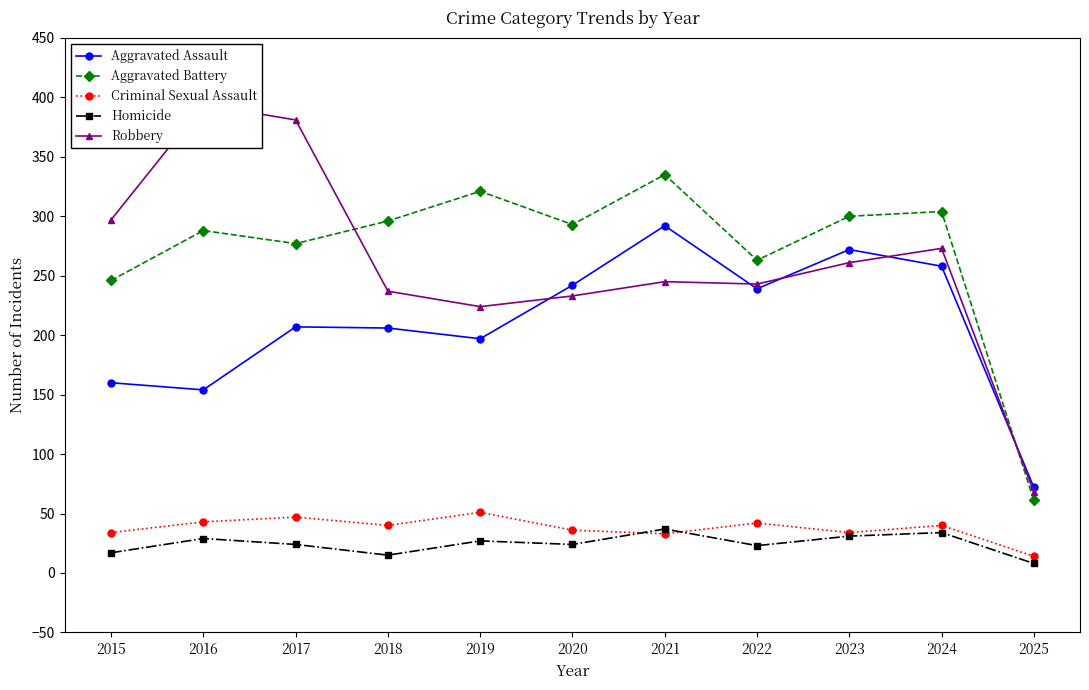

How many data points in Robbery are above 245?

5